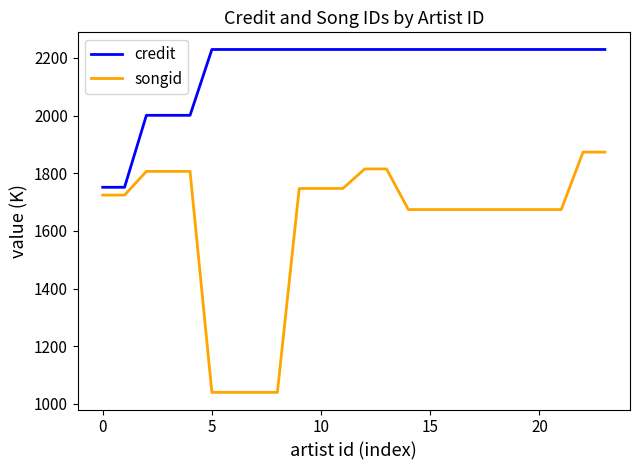

True or false: credit and songid cross at least once.

False